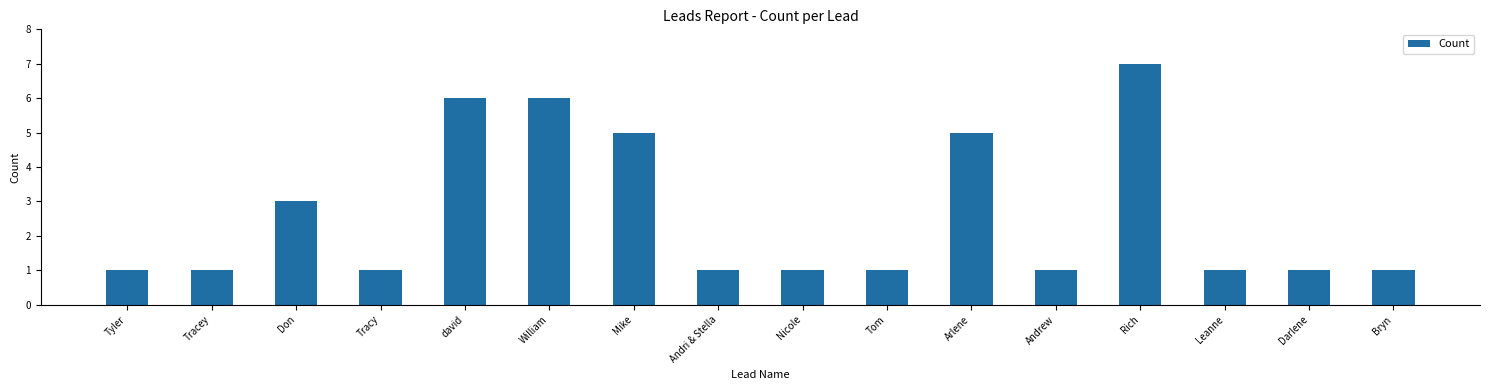

What is the difference between the second highest and minimum values?

5